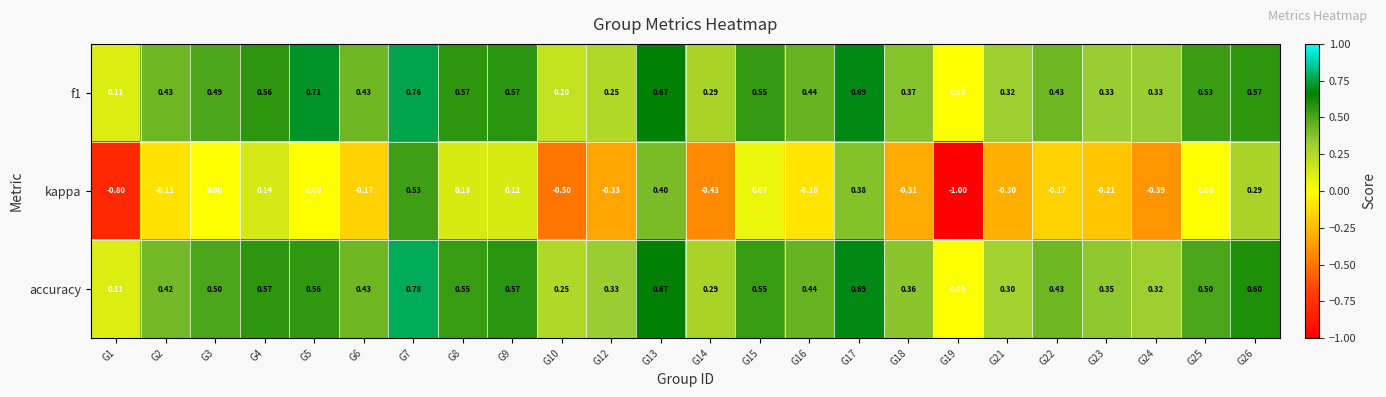

Is the value of f1 at G22 greater than the value of kappa at G15?

Yes